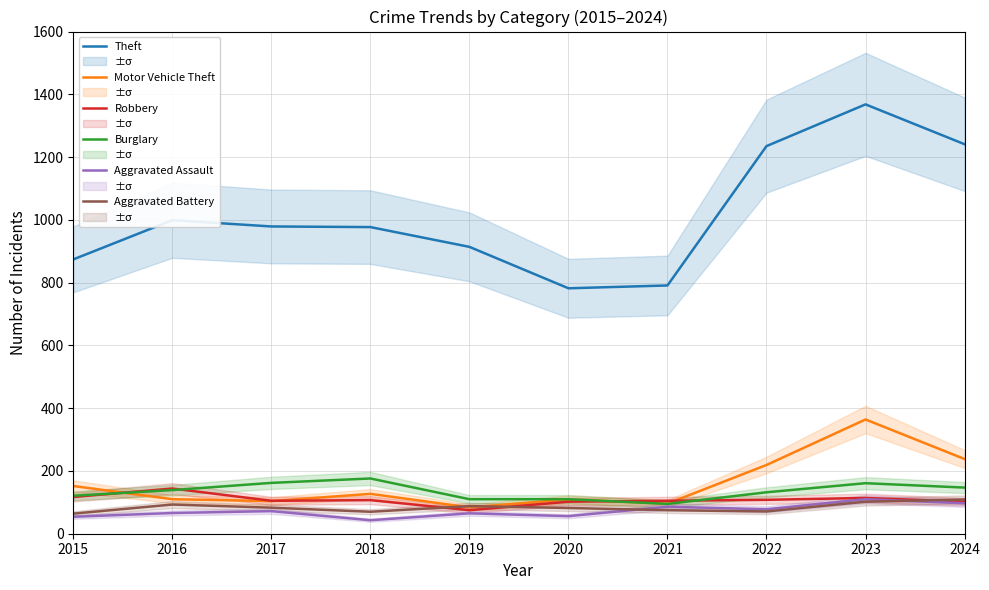

Does the chart have visible grid lines?

Yes